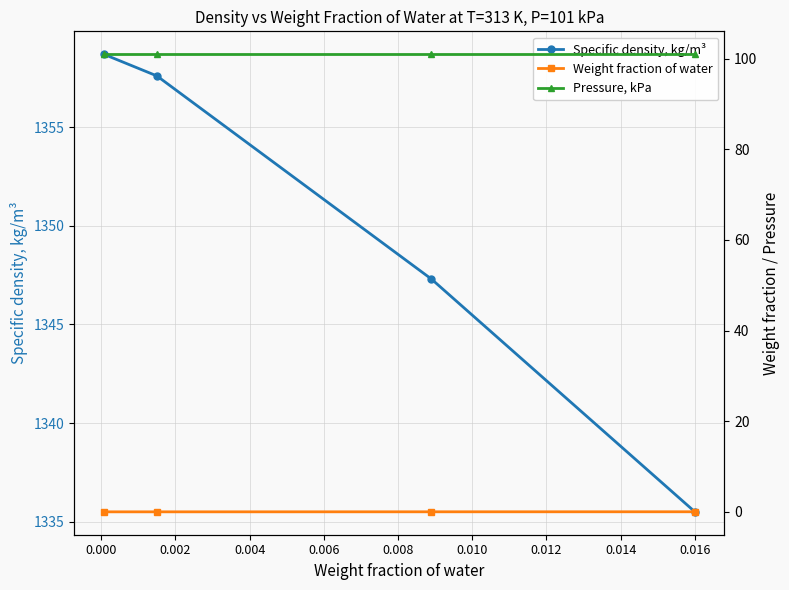

What is the value of the Specific density, kg/m³ point at the 2nd from the left?

1357.6